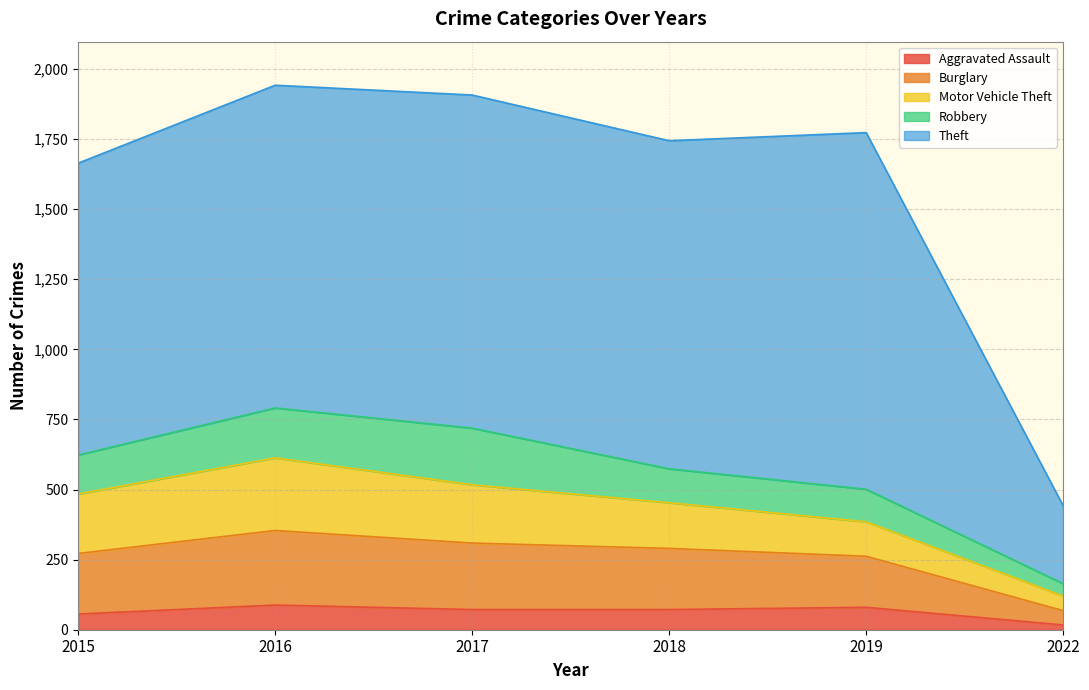

True or false: Burglary has more than 2 interior local peaks.

False